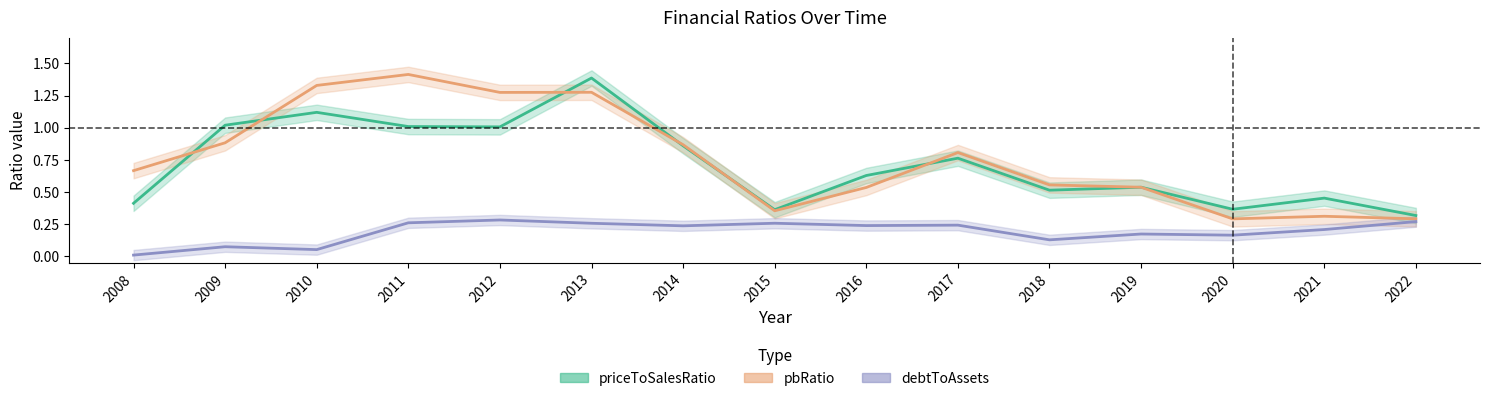

Where is the first local maximum for debtToAssets?

2009